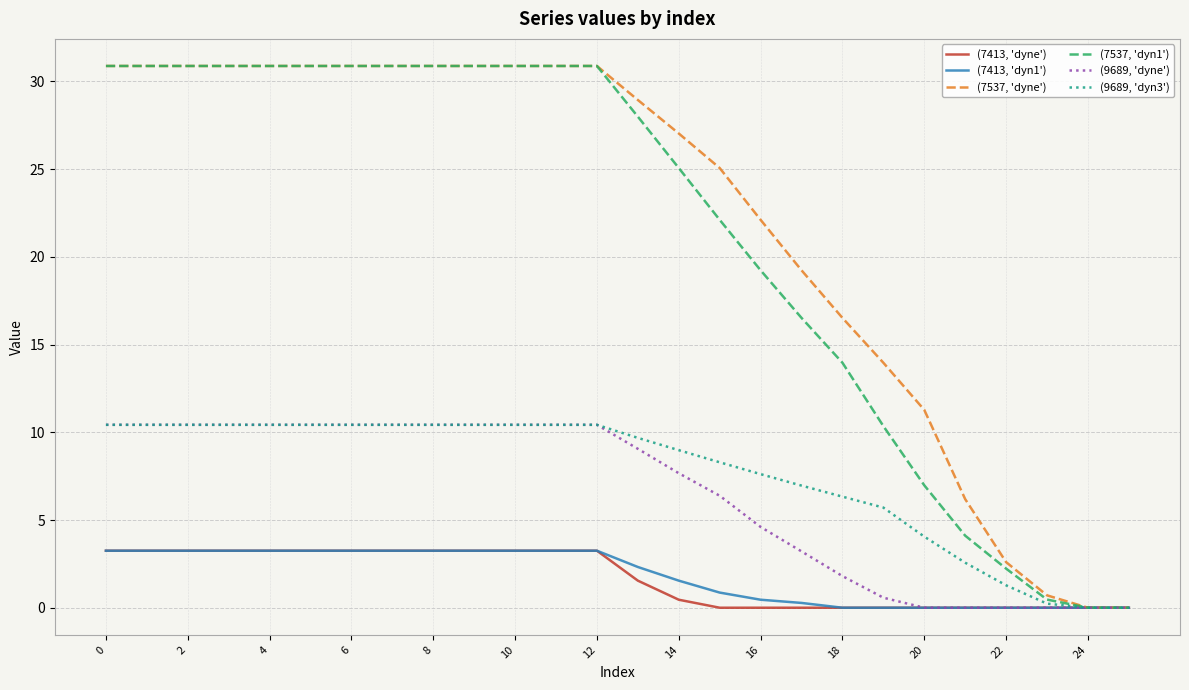

What is the maximum value shown in the chart?

30.9